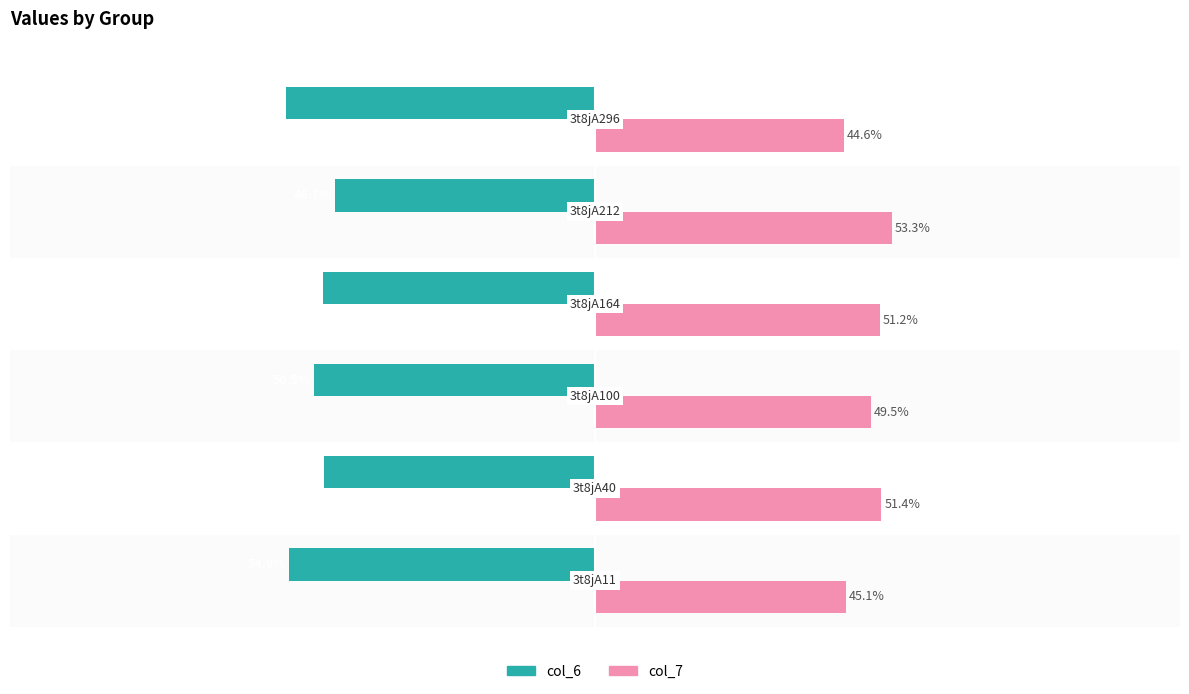

Which series has the largest total across all categories?

col_7